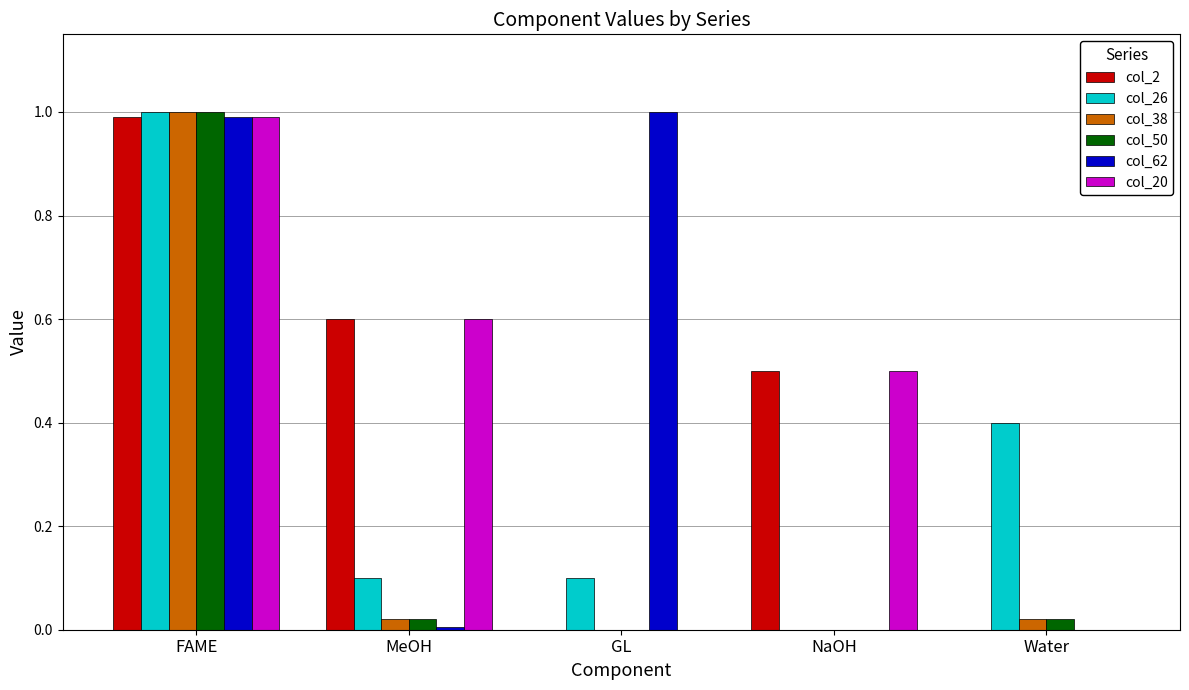

The value of col_38 at Water is 0.0. True or false?

True